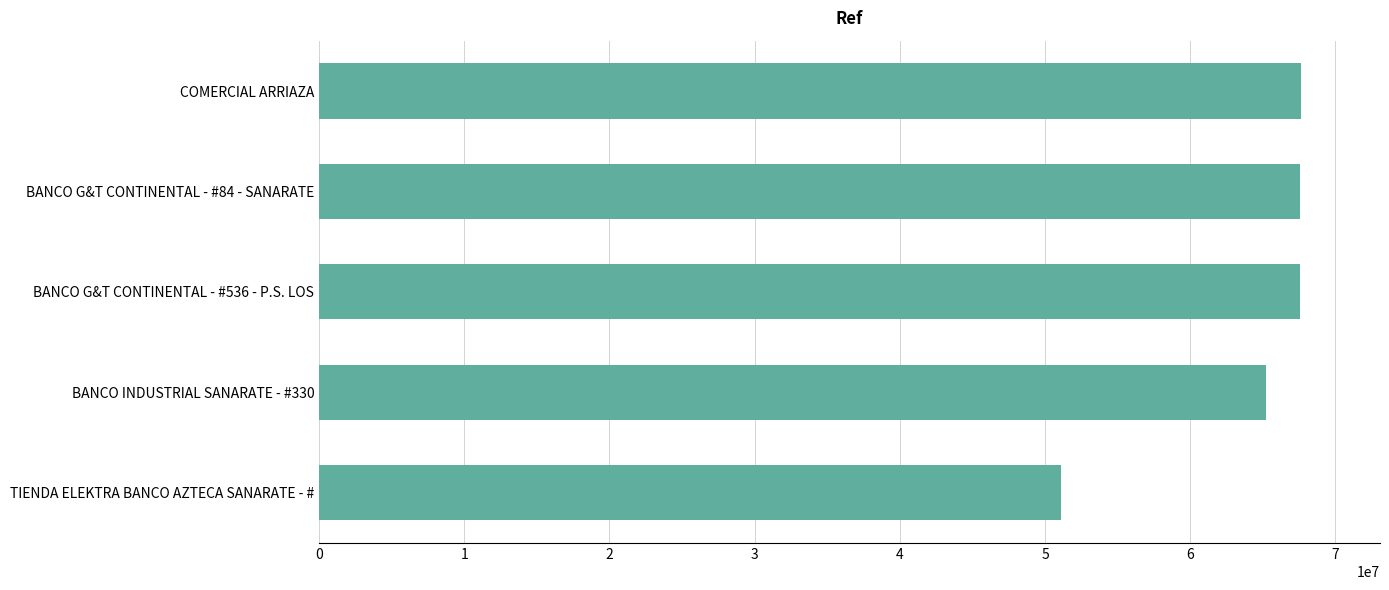

What is the change in value from TIENDA ELEKTRA BANCO AZTECA SANARATE - # to BANCO INDUSTRIAL SANARATE - #330?

+14112566